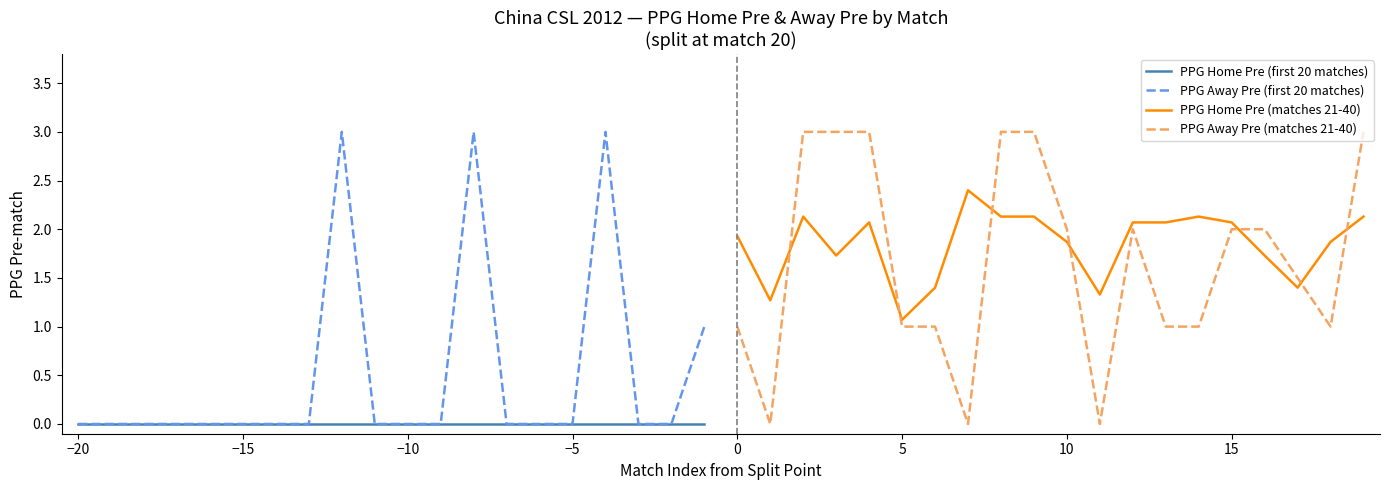

What is the maximum value for PPG Away Pre (first 20 matches)?

3